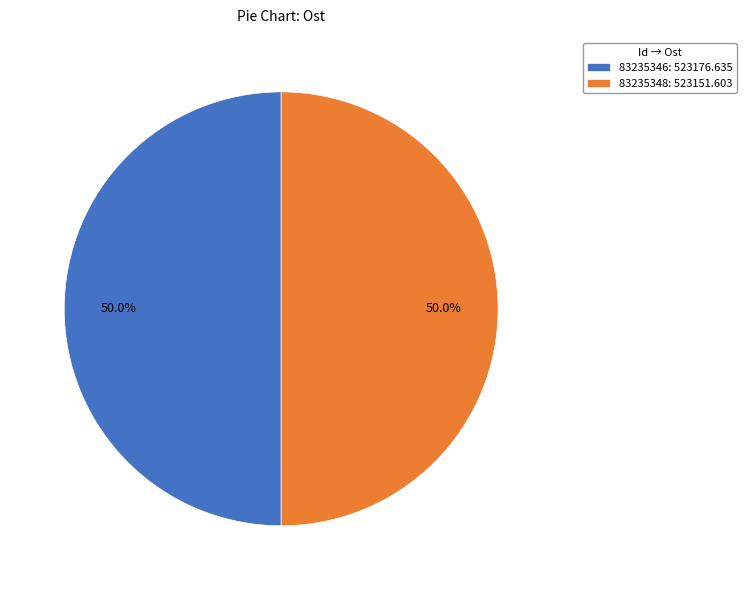

Approximately how many times larger is the value at 83235346 compared to 83235348?

1.0